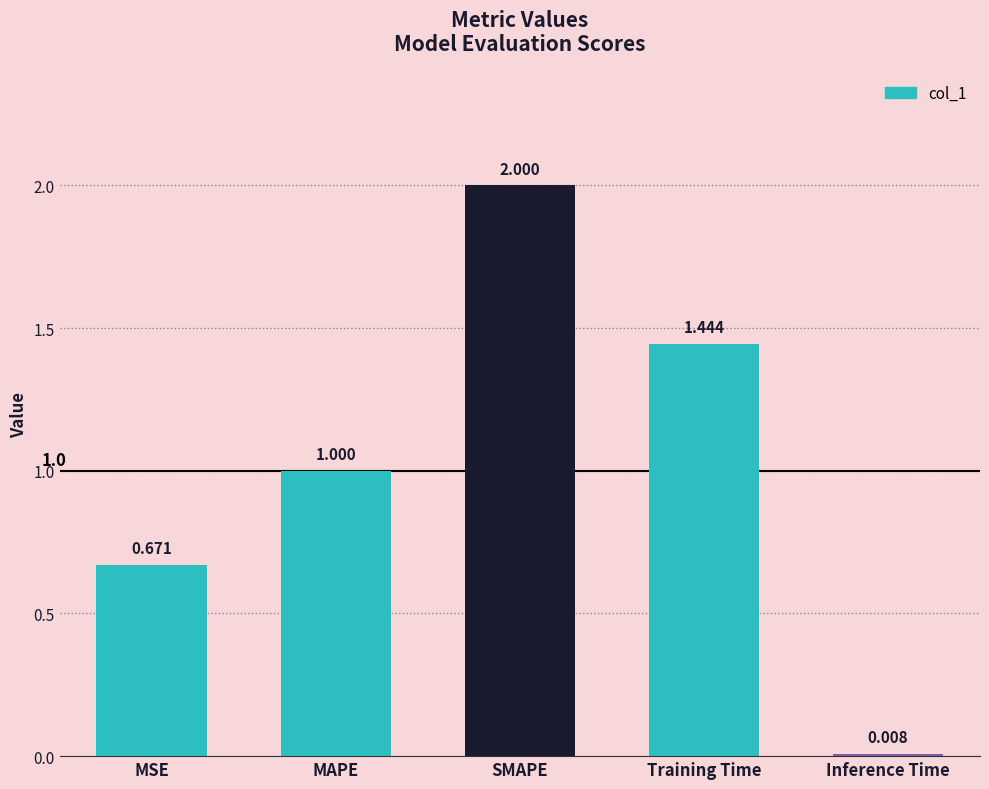

Between SMAPE and Training Time, which is larger?

SMAPE